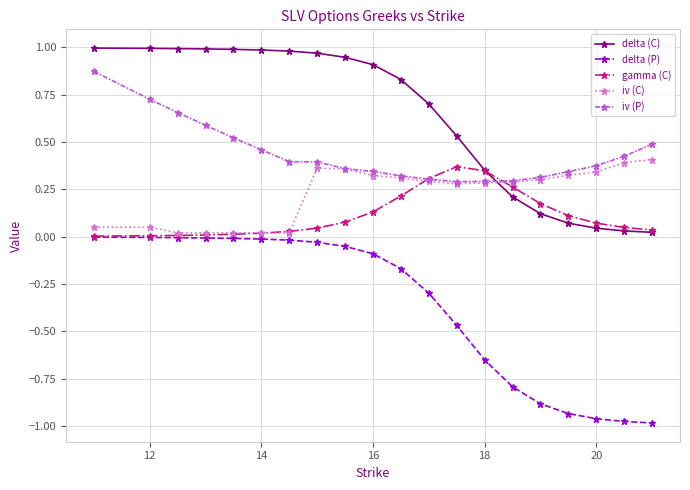

Which series has the largest total across all categories?

delta (C)